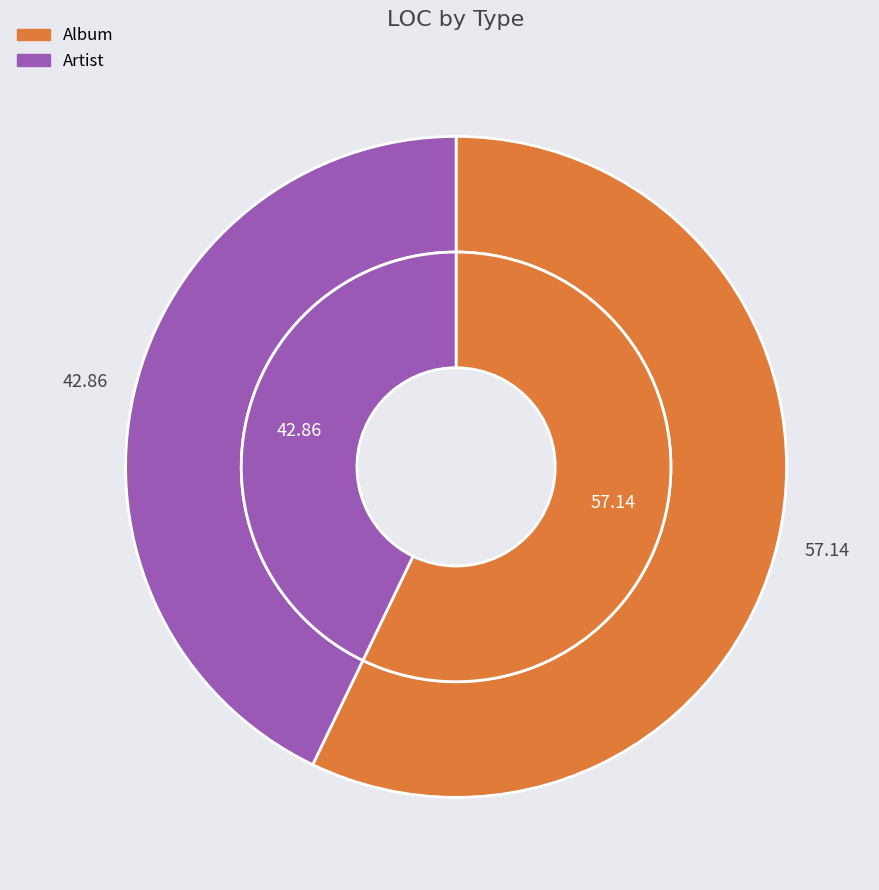

Count the number of slices in the pie.

2